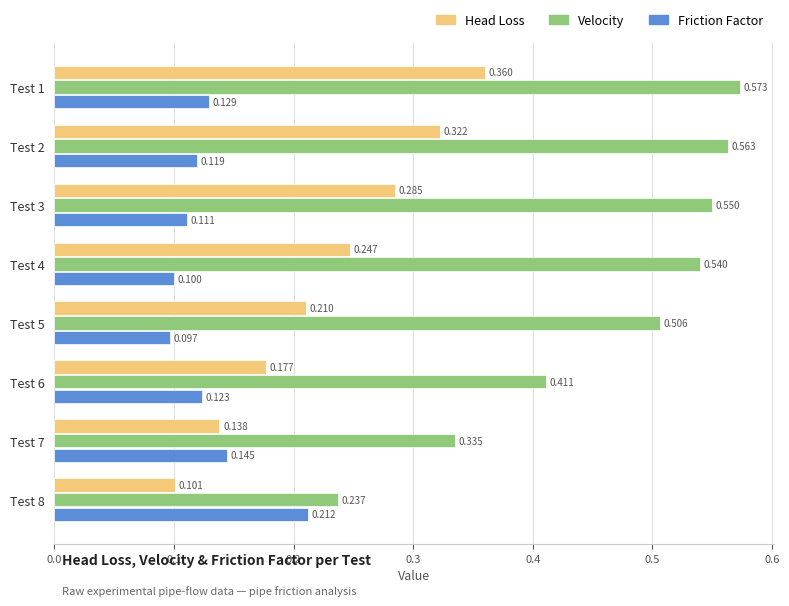

Which category has the lowest value in the Velocity series?

Test 8